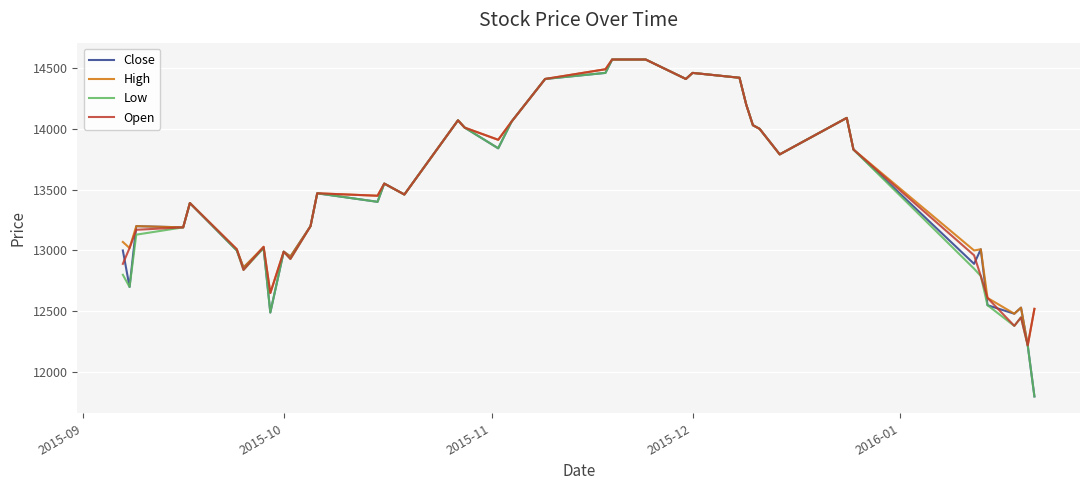

Rank the series by their average value, from lowest to highest.

Low, Close, Open, High